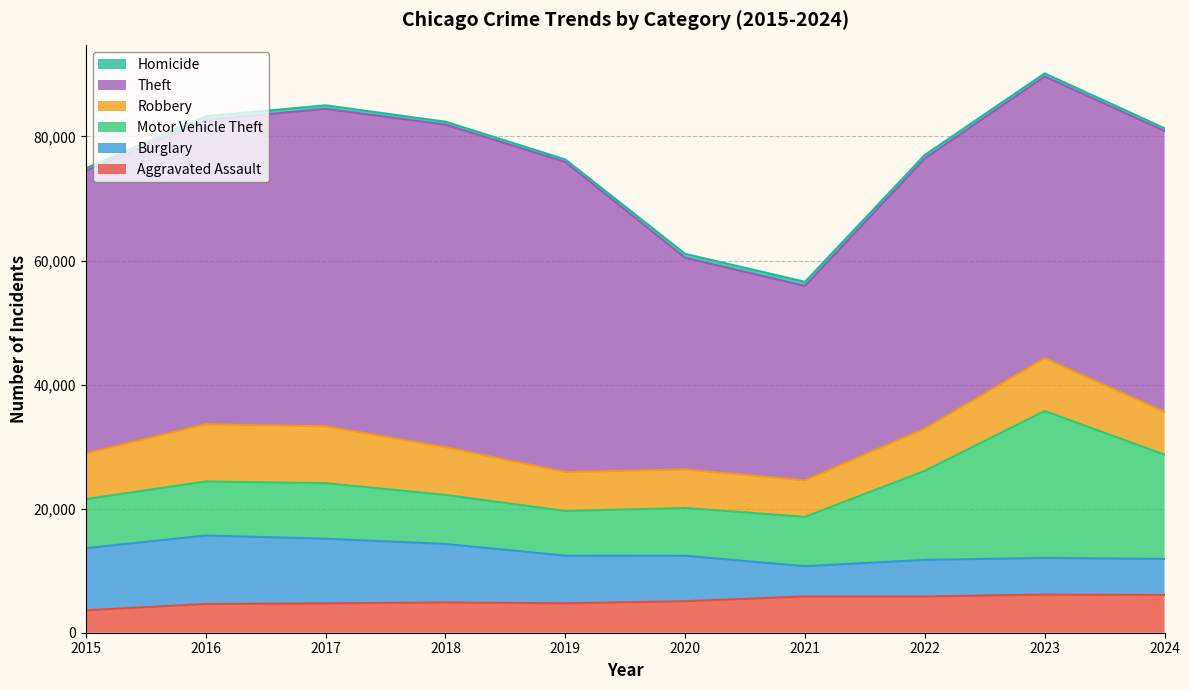

At which category does Motor Vehicle Theft reach its first local peak?

2017